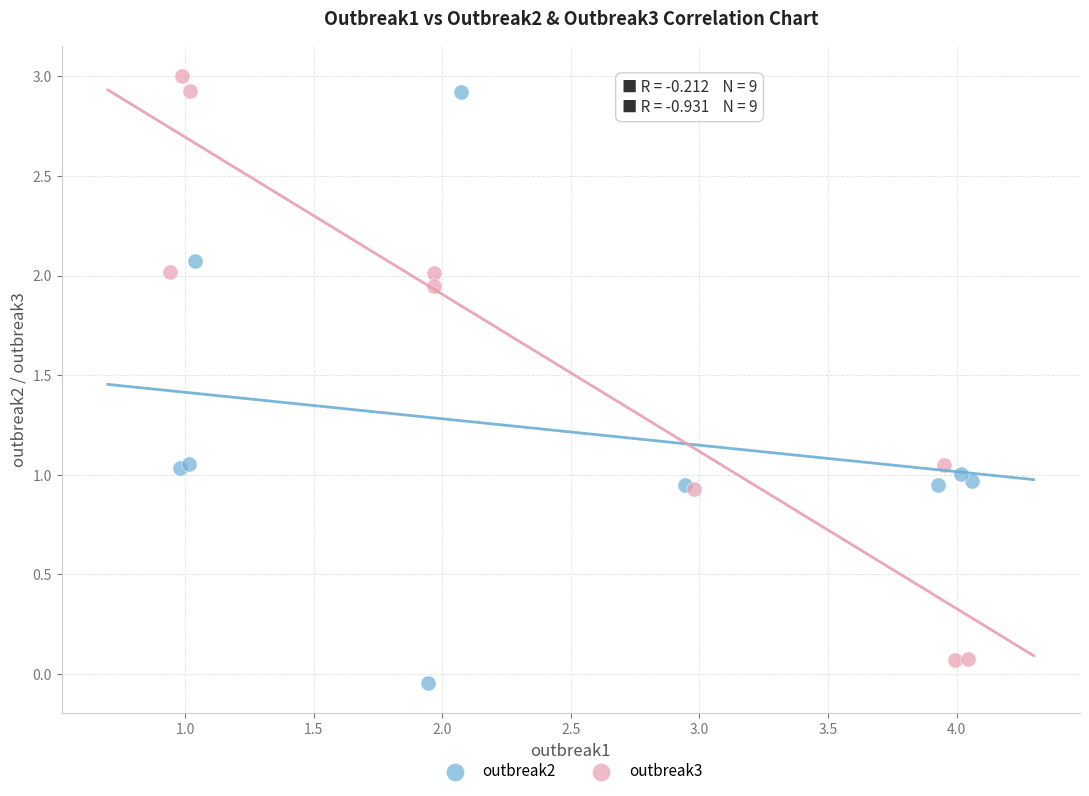

Which series contains the lowest Y value?

outbreak2